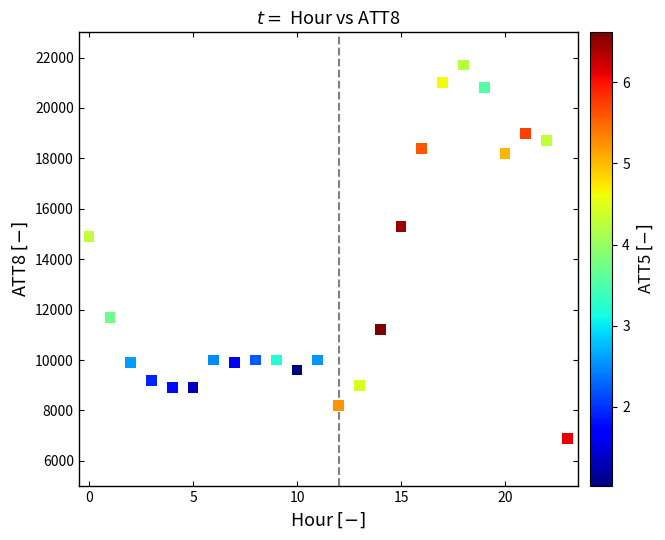

What Y value in the scatter plot is closest to 14300?

14900